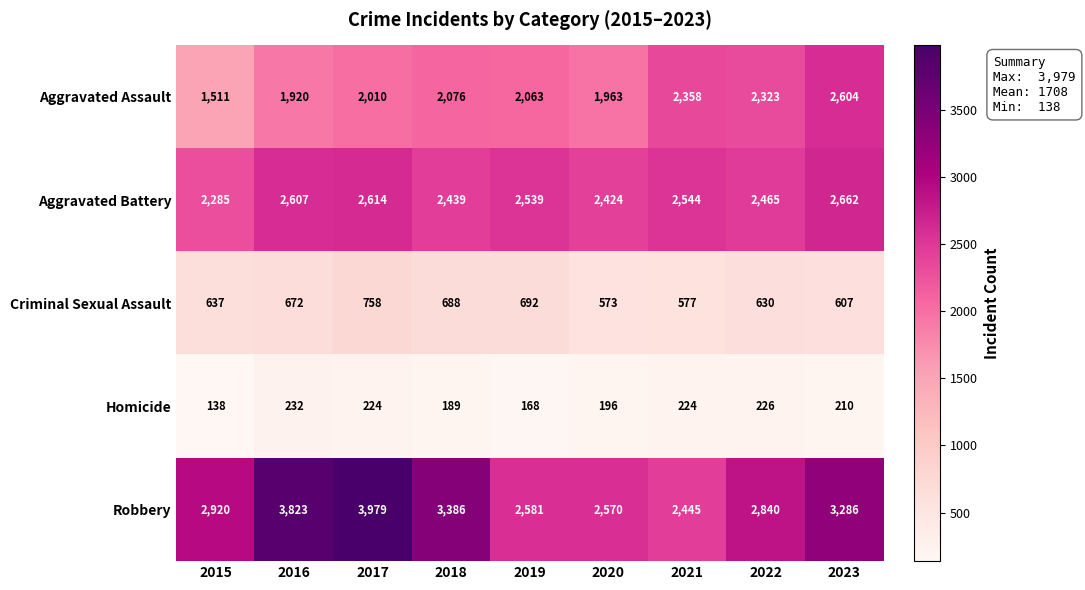

At how many categories does at least one series exceed 617?

9